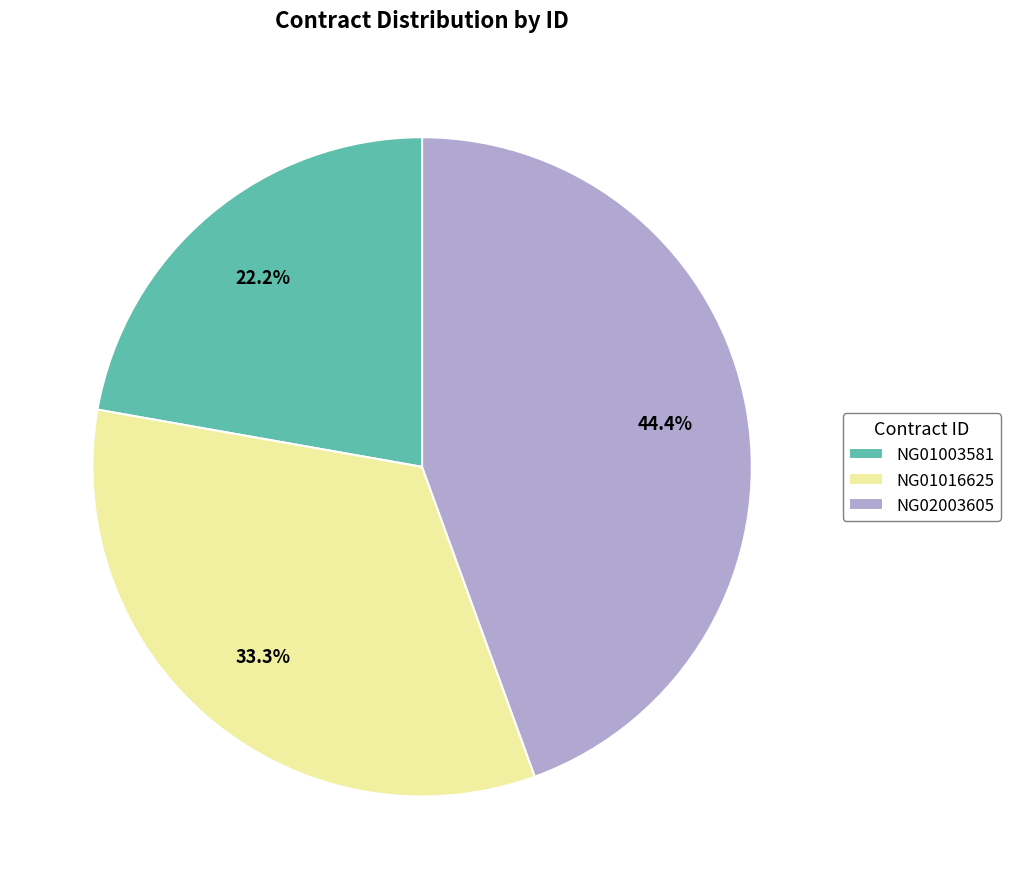

What percentage do NG01003581 and NG02003605 together represent?

66.7%